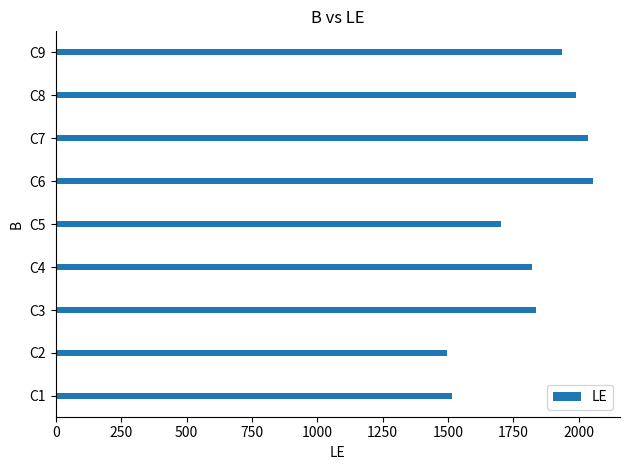

Between C1 and C3, which is larger?

C3